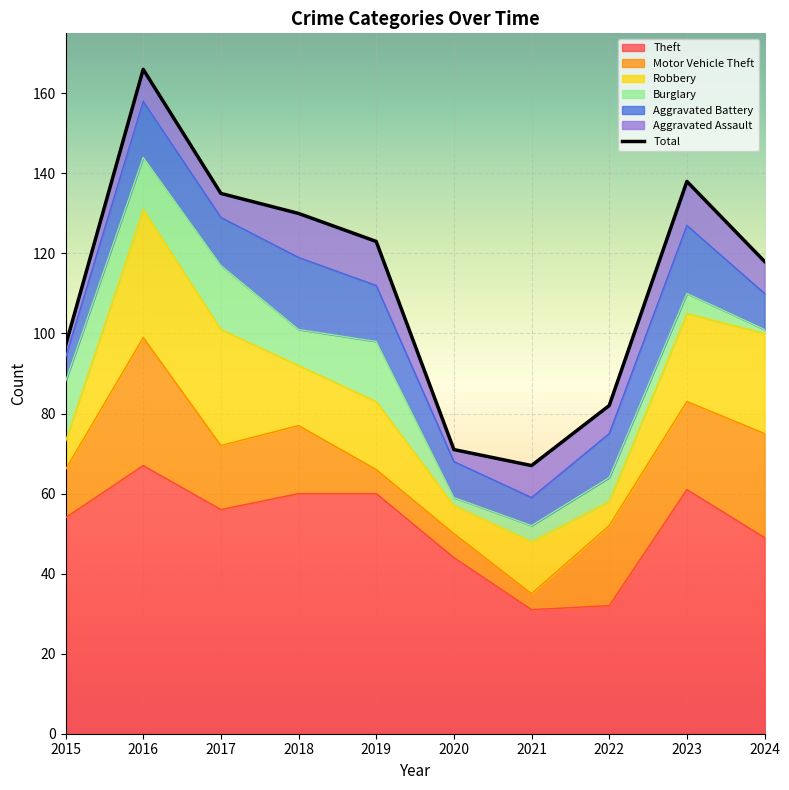

Between 2017 and 2019, which is larger?

2017